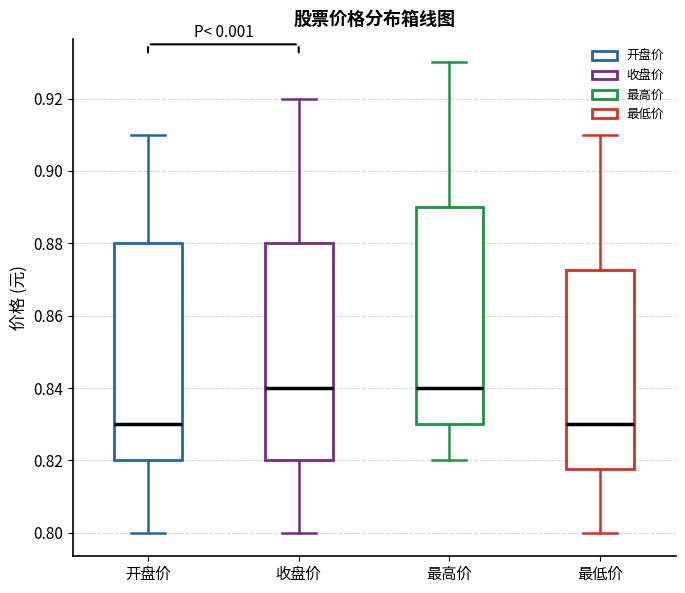

Reading left to right, transcribe this box plot: for each box, give where its median line is, the range the box spans, and where its two whiskers end, as read against the y-axis. The values are not printed on the chart, so give them approximately, as read against the axis.

开盘价: median 0.830, box 0.820 to 0.880, whiskers 0.800 to 0.910
收盘价: median 0.840, box 0.820 to 0.880, whiskers 0.800 to 0.920
最高价: median 0.840, box 0.830 to 0.890, whiskers 0.820 to 0.930
最低价: median 0.830, box 0.818 to 0.872, whiskers 0.800 to 0.910